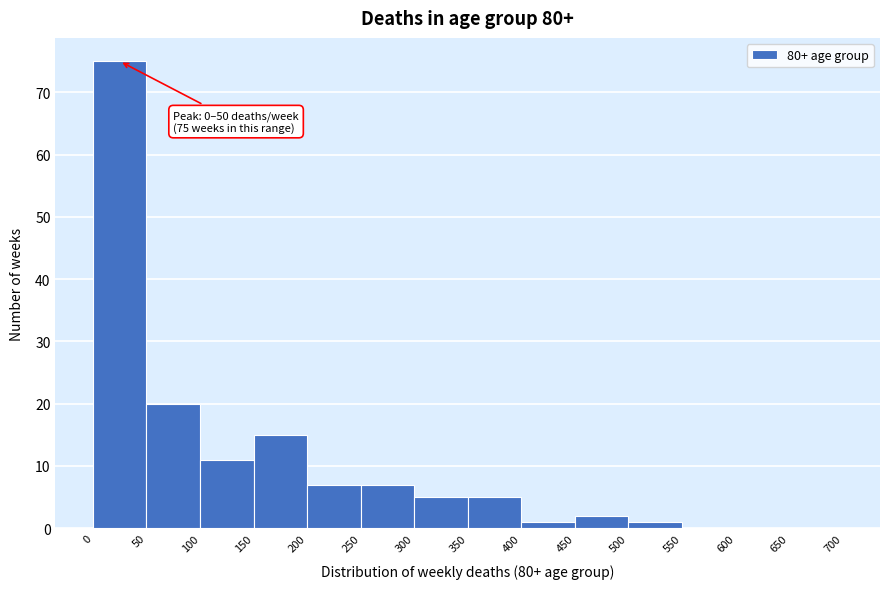

Over which range of the x-axis is the bar tallest?

0 to 50